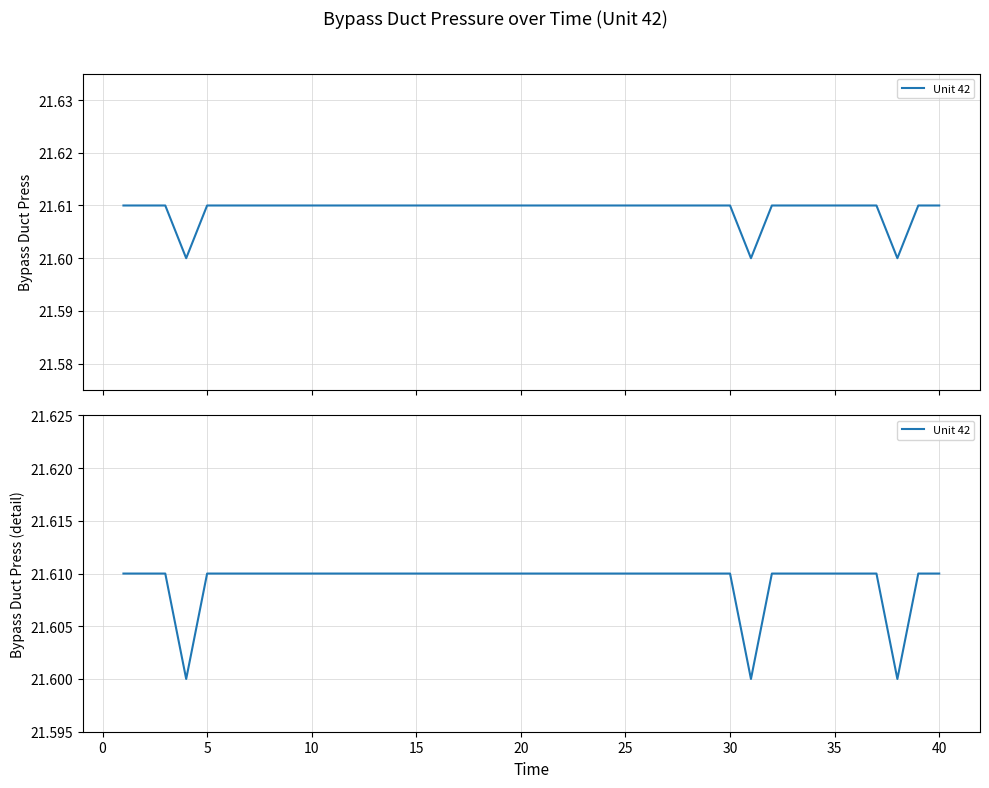

What is the smallest value displayed?

21.6